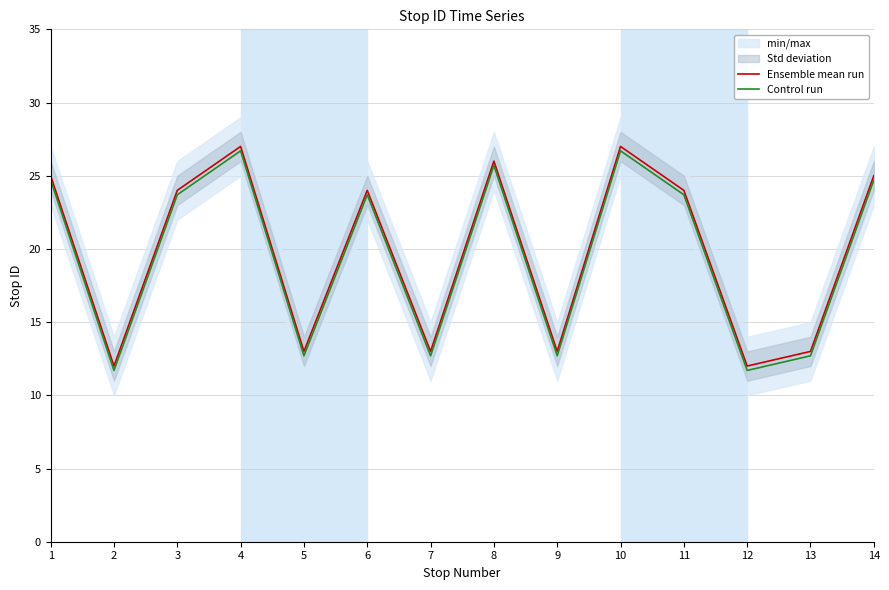

In Control run, how many points are lower than both neighbors (excluding endpoints)?

5